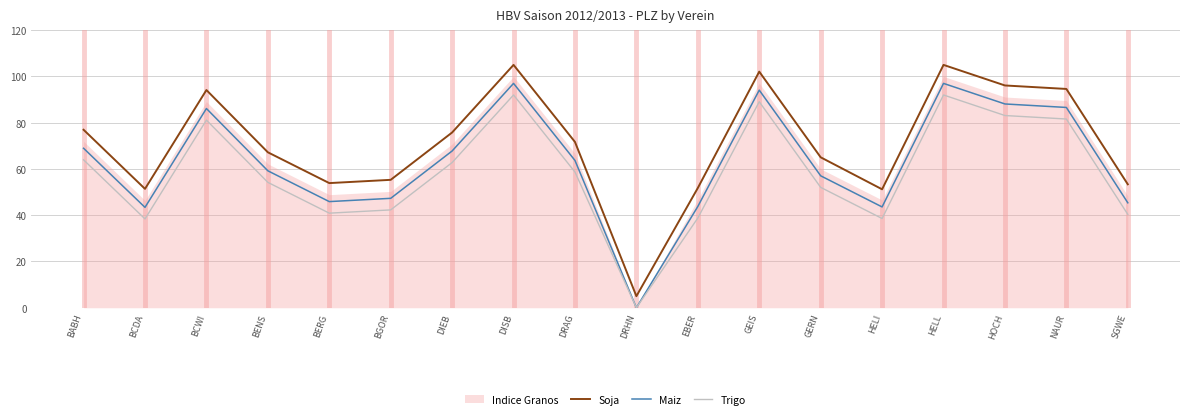

True or false: Maiz has more than 2 interior local peaks.

True